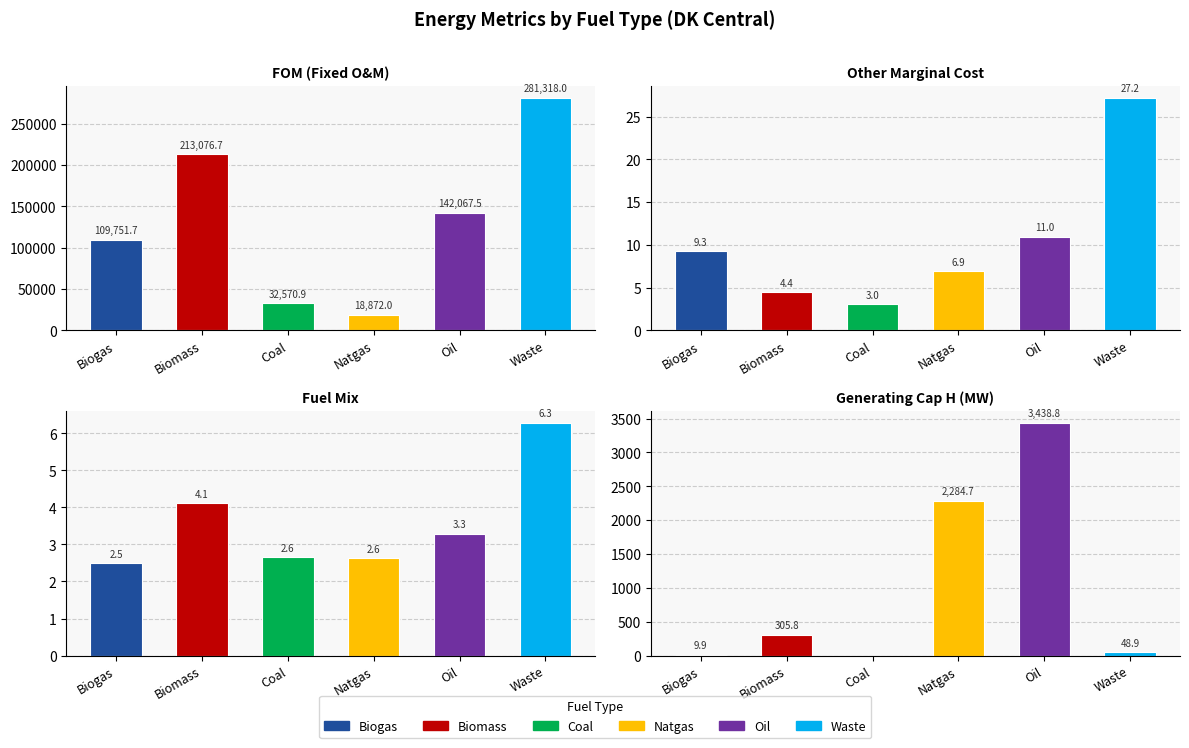

Does the chart contain stacked bars?

No